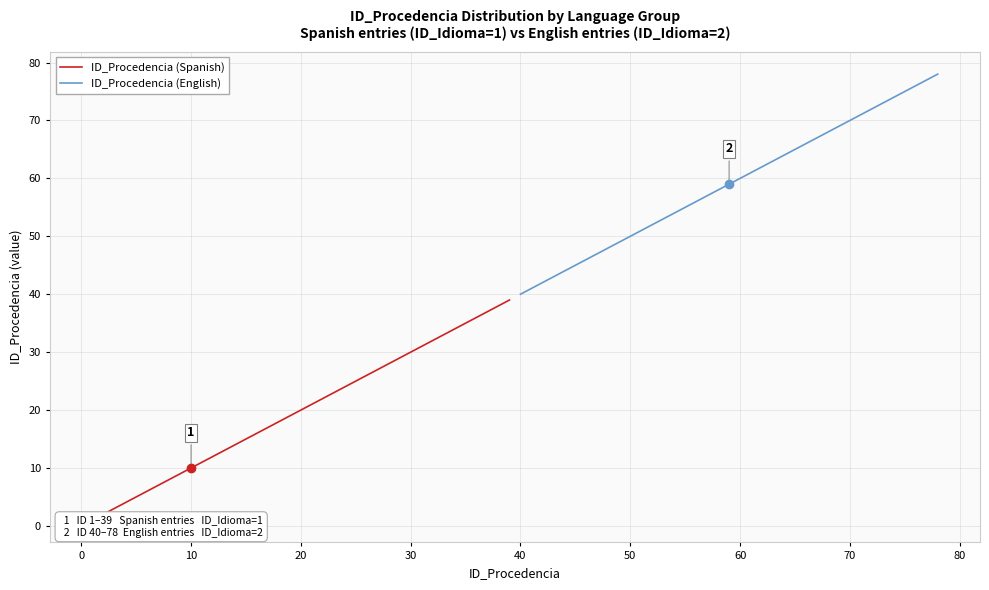

Does the chart have visible grid lines?

Yes